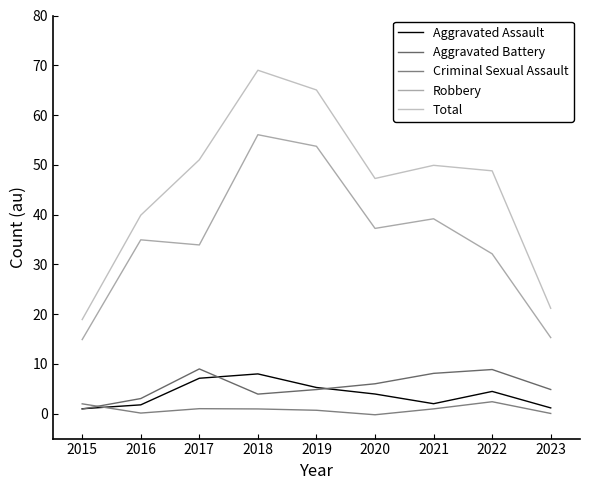

How many interior local valleys does the Aggravated Battery series have?

1